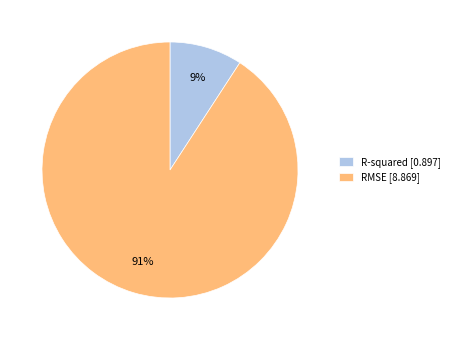

To the nearest percent, what is the difference between the RMSE and R-squared slice percentages?

82%